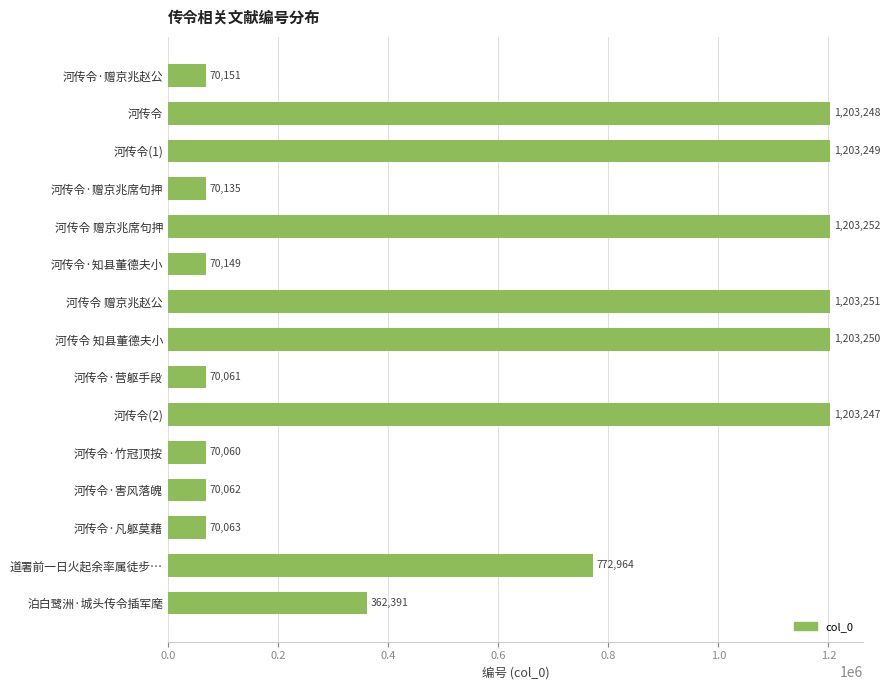

Rank the categories by value from highest to lowest.

河传令 赠京兆席句押, 河传令 赠京兆赵公, 河传令 知县董德夫小, 河传令(1), 河传令, 河传令(2), 道署前一日火起余率属徒步…, 泊白鹭洲·城头传令插军麾, 河传令·赠京兆赵公, 河传令·知县董德夫小, 河传令·赠京兆席句押, 河传令·凡躯莫藉, 河传令·害风落魄, 河传令·营躯手段, 河传令·竹冠顶按